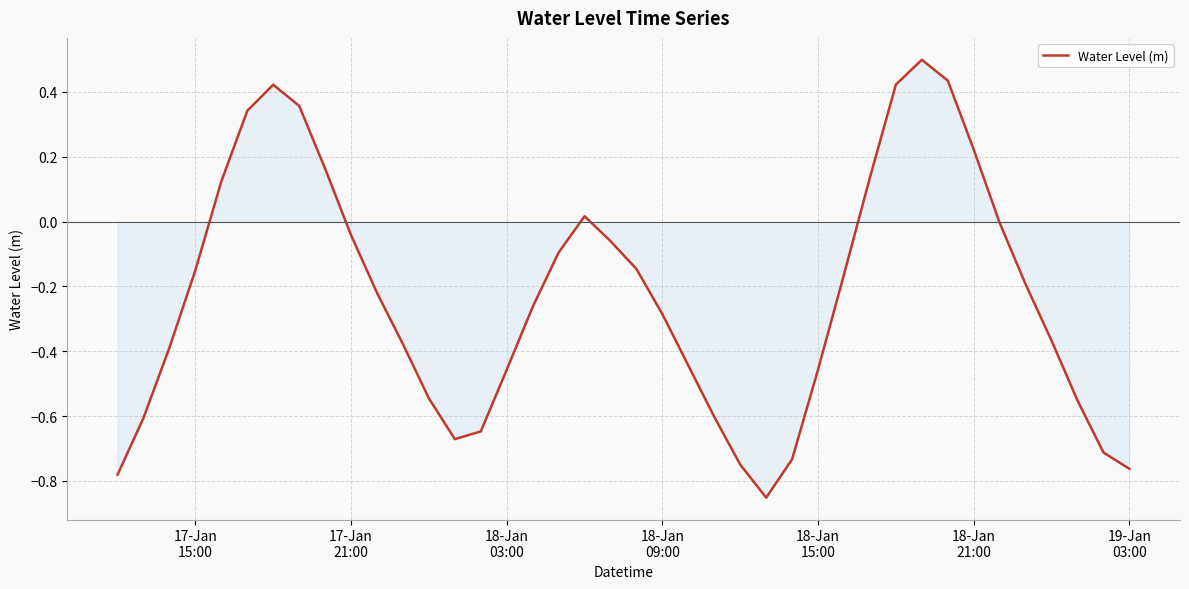

Does the chart display data point markers on the line(s)?

No